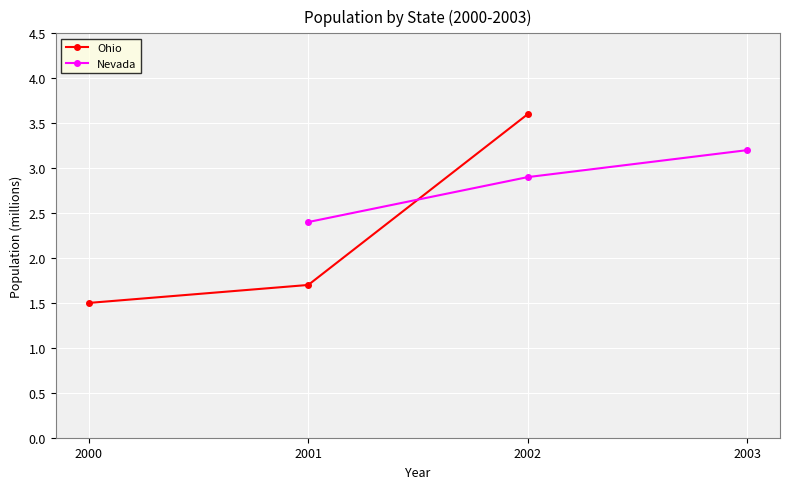

Reading left to right, list all the values displayed in this chart.

Ohio: 1.5	1.7	3.6
Nevada: 2.4	2.9	3.2